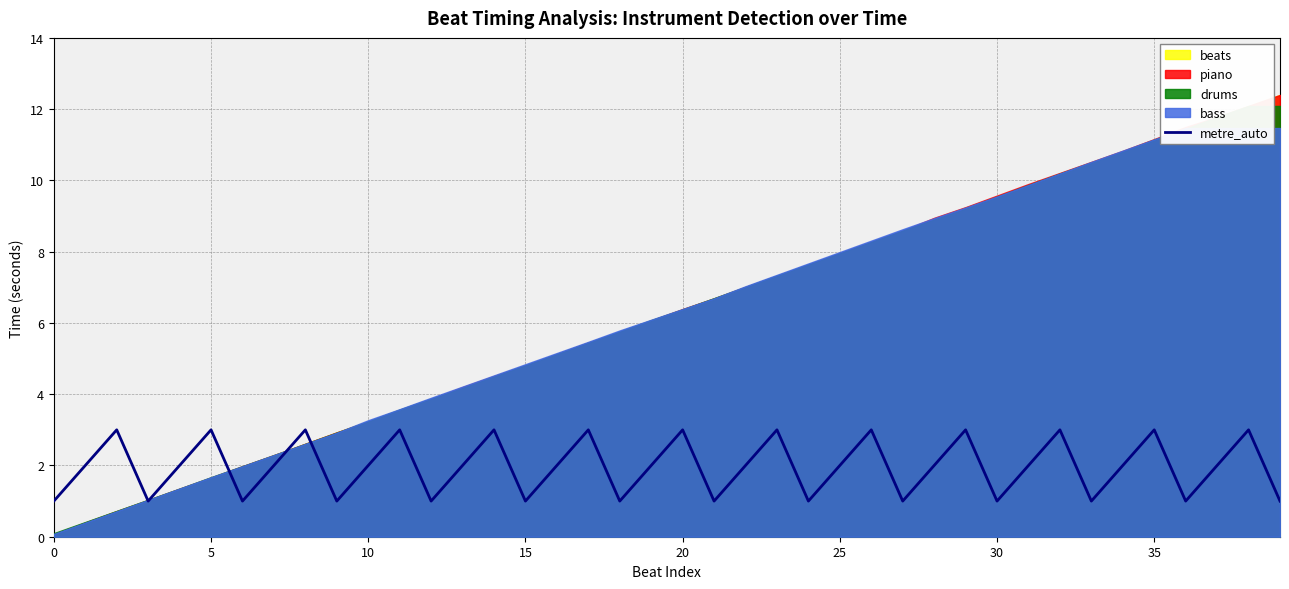

How many points are lower than both their immediate neighbors (excluding endpoints)?

12